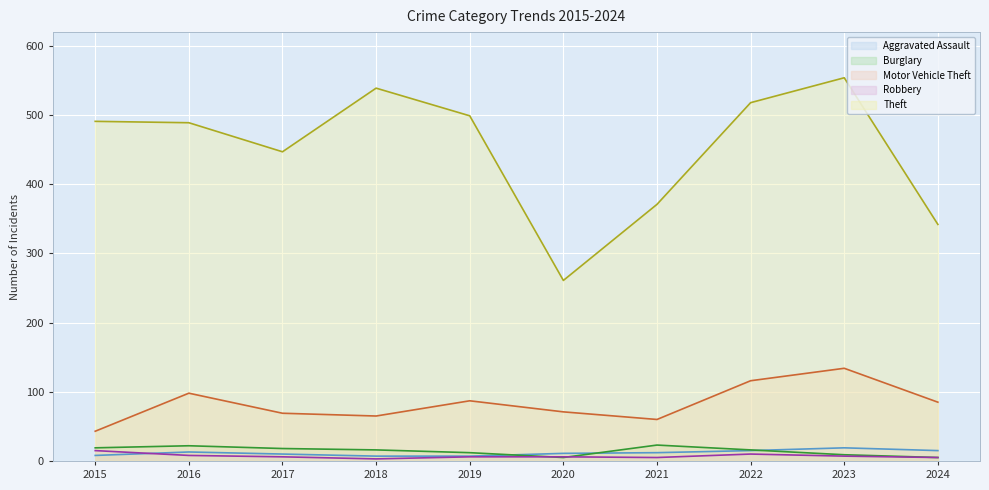

Which series ends up on top after the final intersection of Aggravated Assault and Robbery?

Aggravated Assault